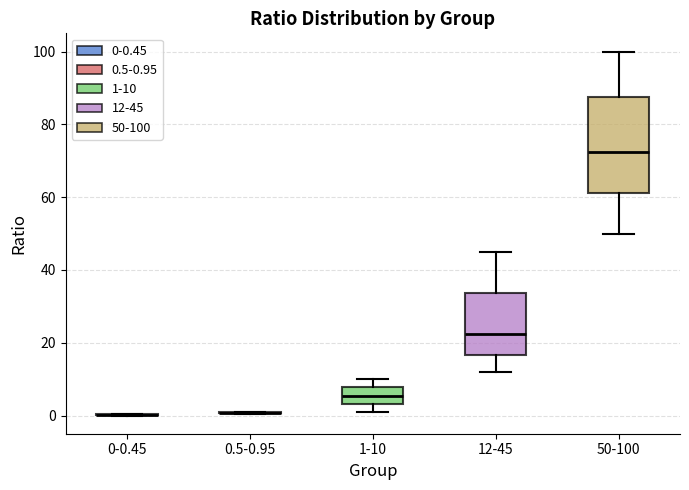

Which box is the tallest, from its lower edge to its upper edge?

50-100